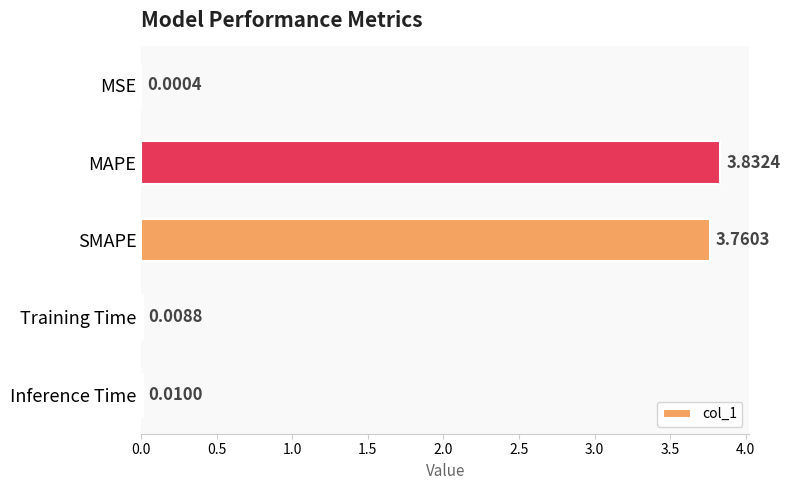

Are the bars horizontal?

Yes